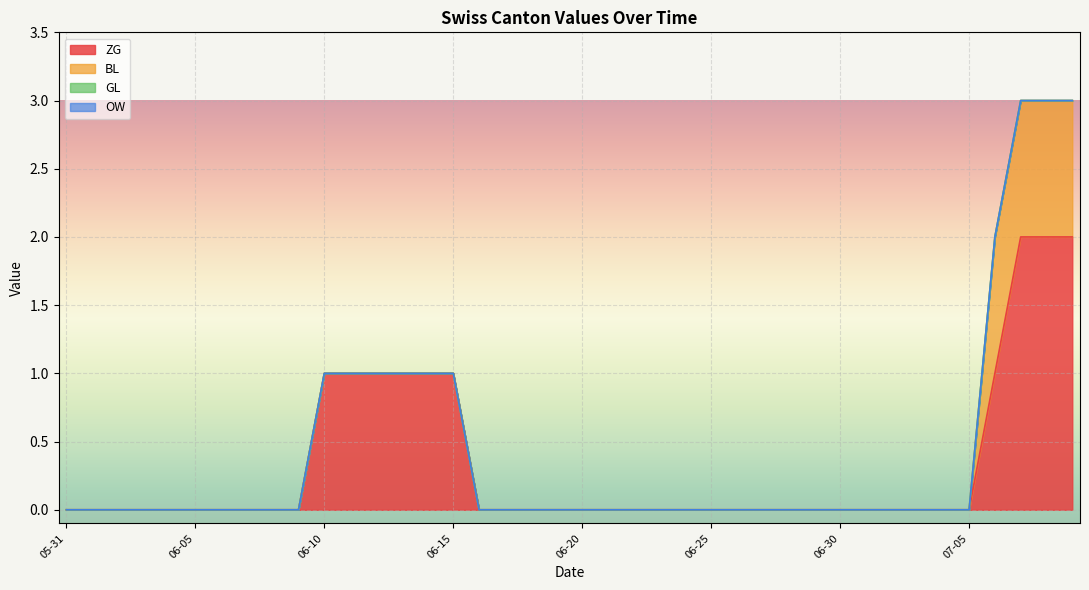

How many lines are shown in the chart?

4